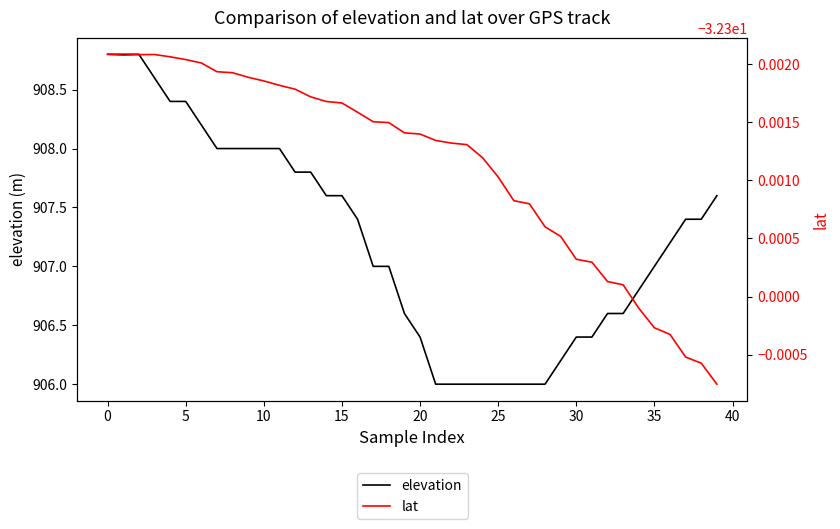

Is it true that elevation equals 908.0 at 10?

True